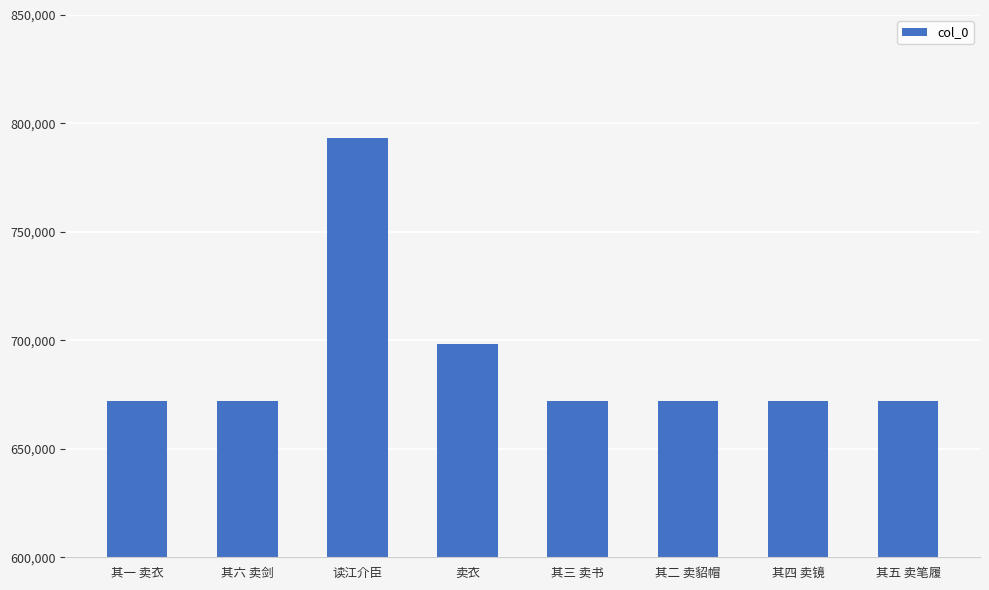

What is the average value?

690348